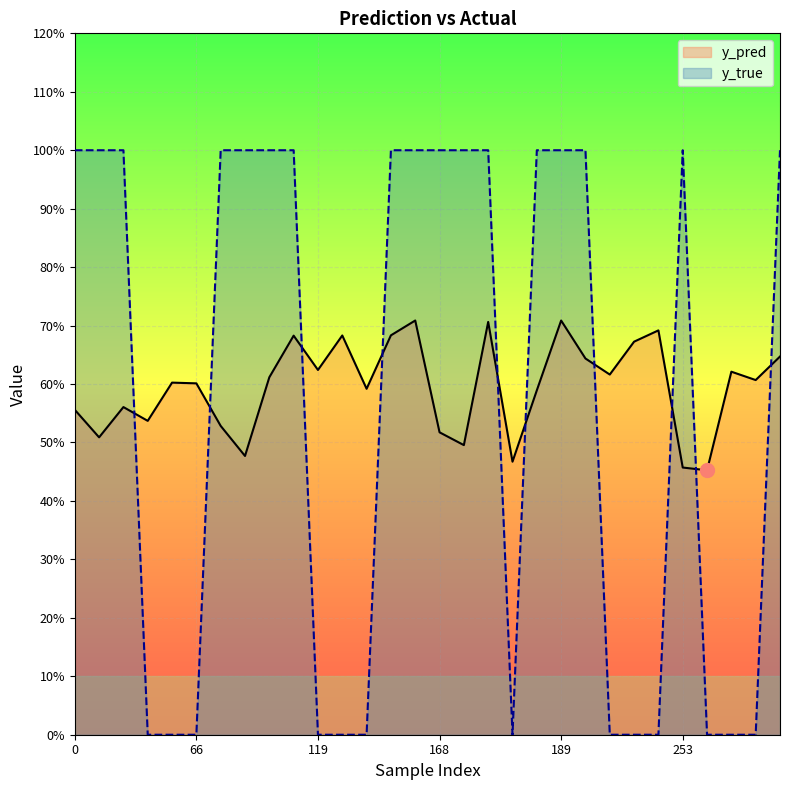

What is the difference between the maximum and minimum values in the y_true series?

1.0